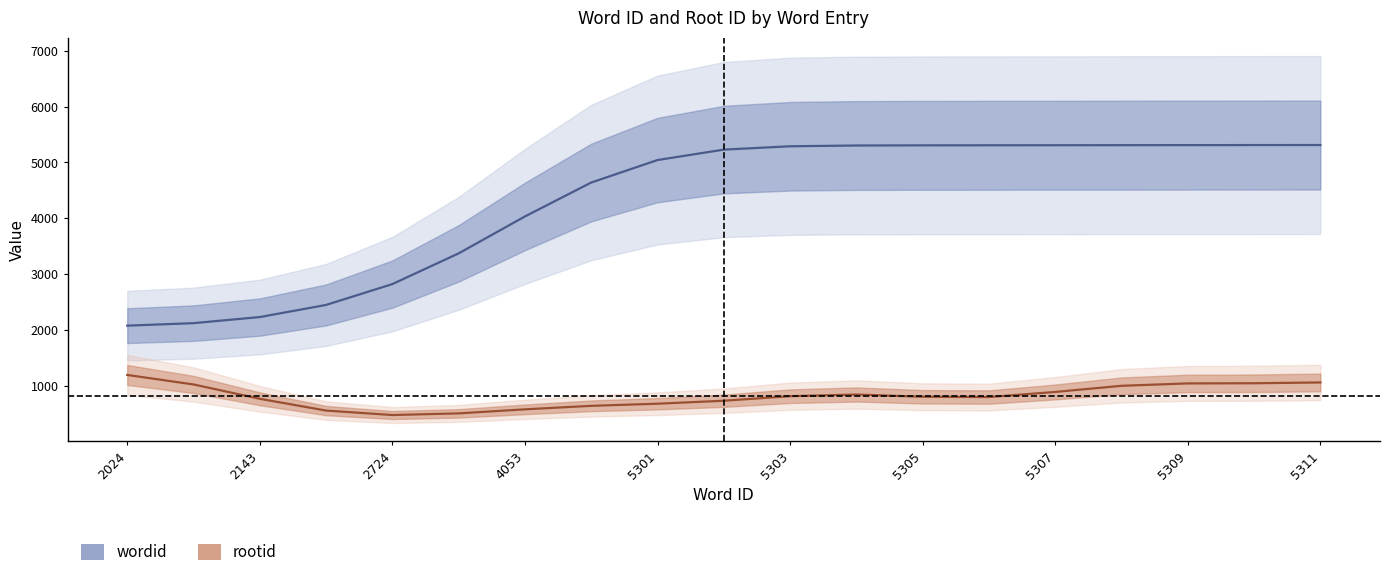

What is the difference between the second highest and second lowest values?

3188.9